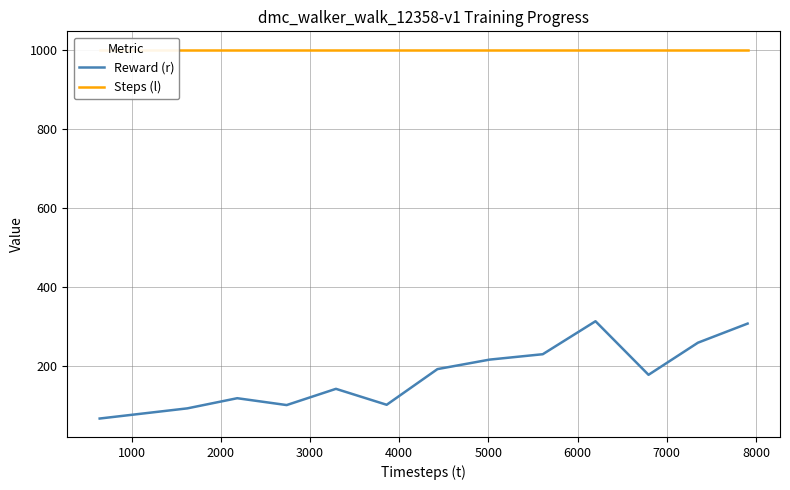

What is the value of the Steps (l) point at the 6th from the left?

1000.0